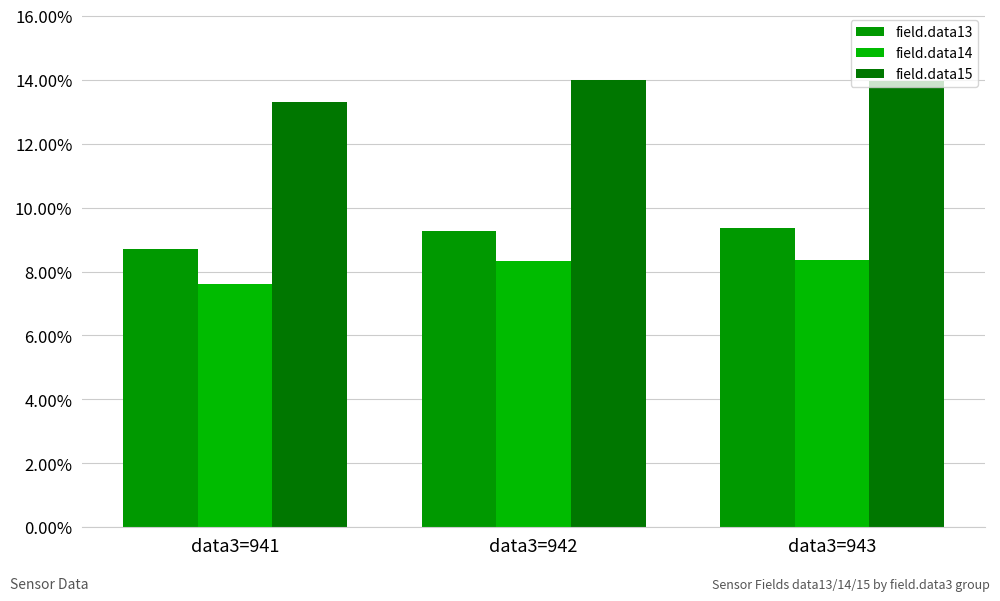

At which label is field.data14 closest to 0?

data3=941